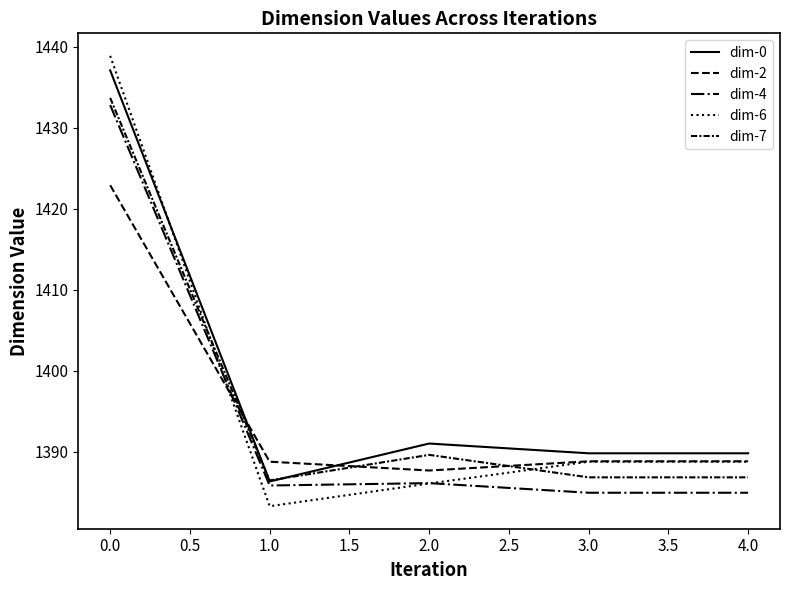

How many lines are shown in the chart?

5